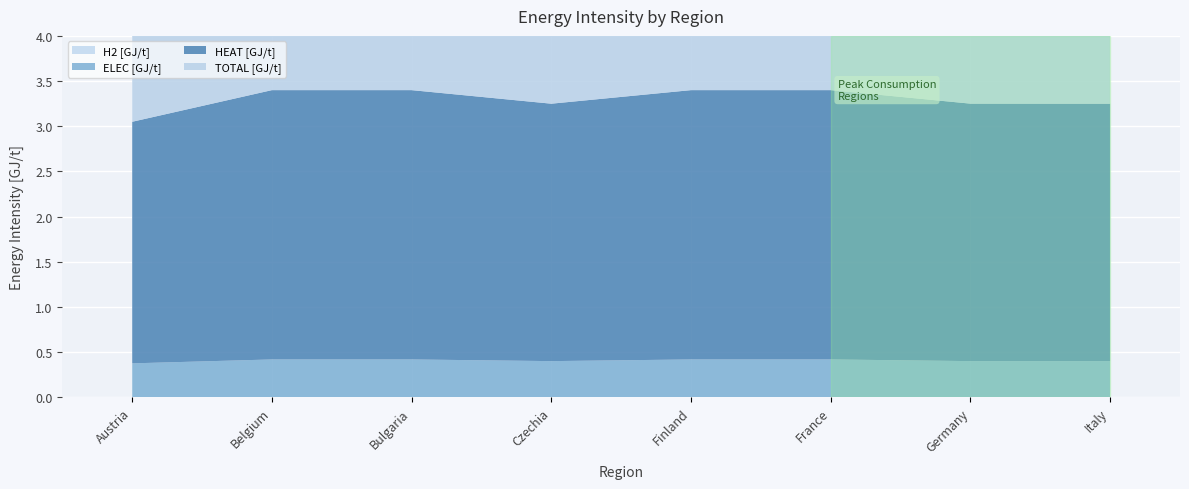

Reading left to right, extract all data points from this chart.

TOTAL [GJ/t]: 3.0	3.4	3.4	3.2	3.4	3.4	3.3	3.2
ELEC [GJ/t]: 0.4	0.4	0.4	0.4	0.4	0.4	0.4	0.4
HEAT [GJ/t]: 2.7	3.0	3.0	2.8	3.0	3.0	2.8	2.8
H2 [GJ/t]: 0.0	0.0	0.0	0.0	0.0	0.0	0.0	0.0